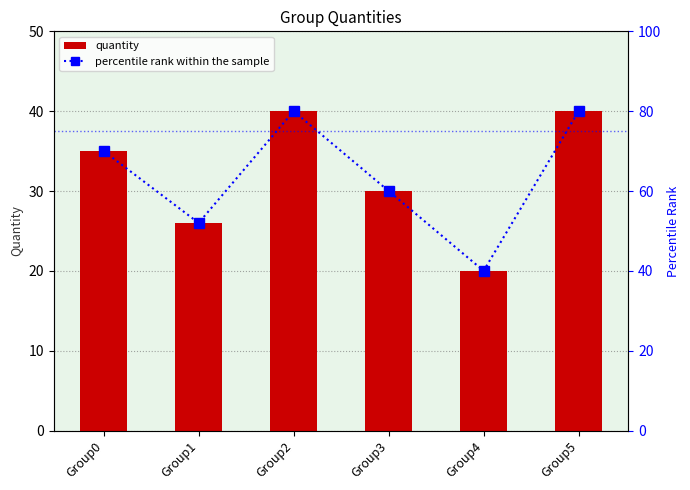

At how many categories does at least one series exceed 43?

5